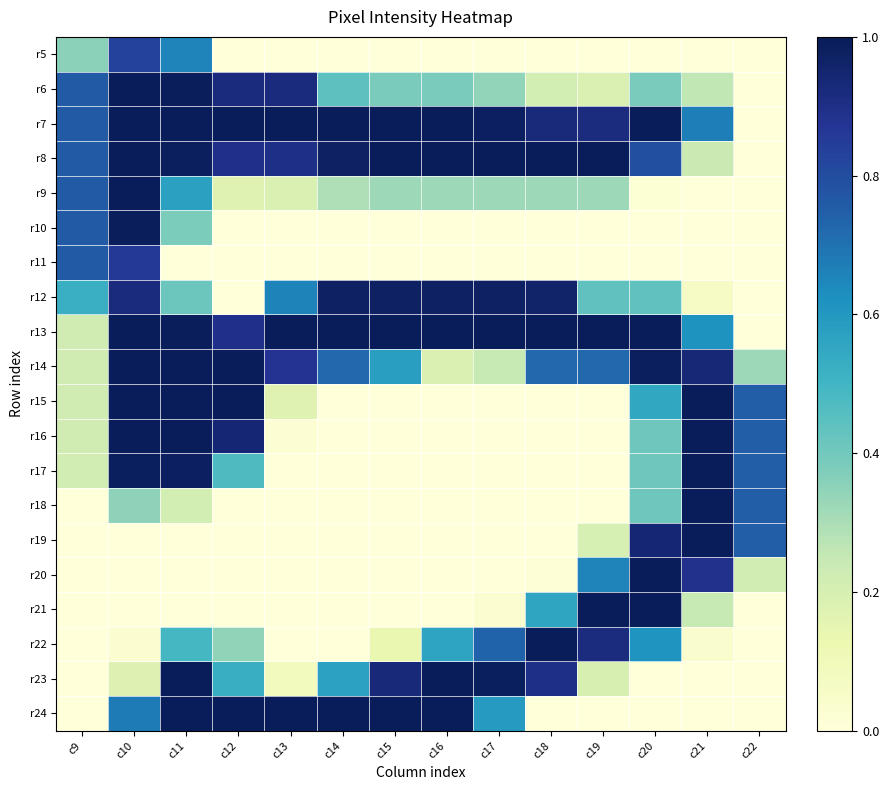

Which series has the widest spread of values?

r6